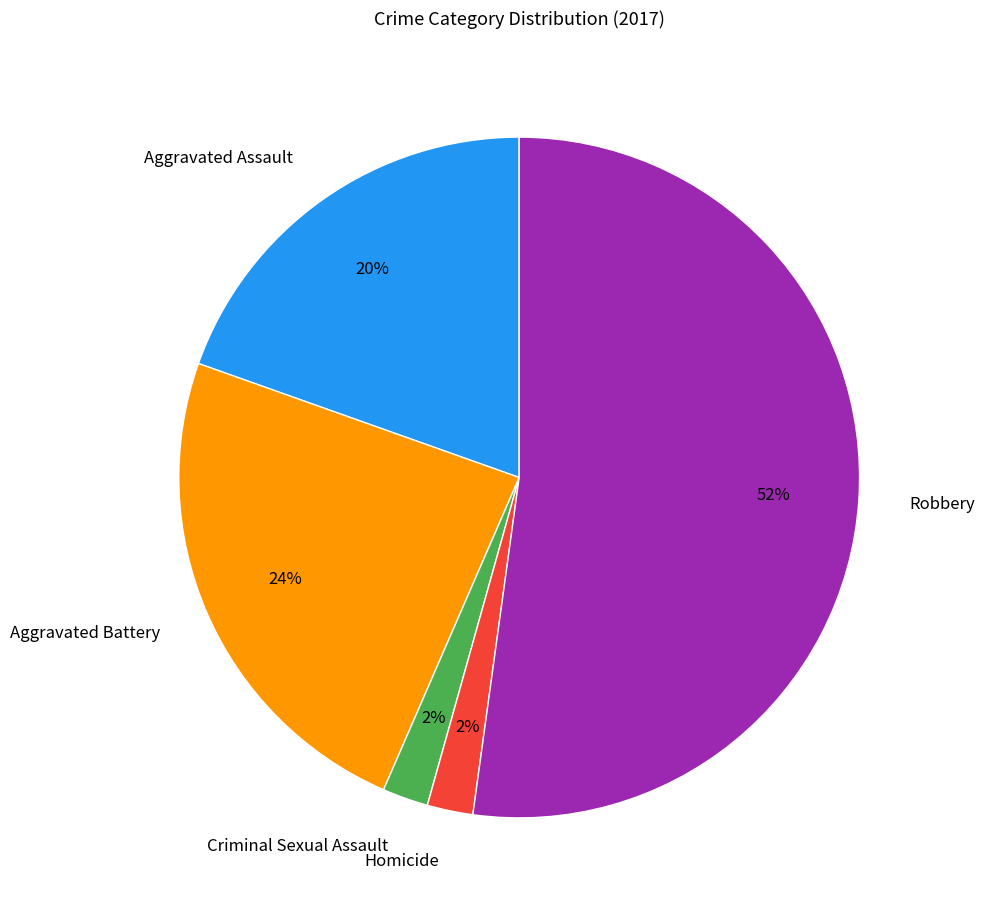

Do Aggravated Assault and Aggravated Battery together represent more than half of the pie?

No